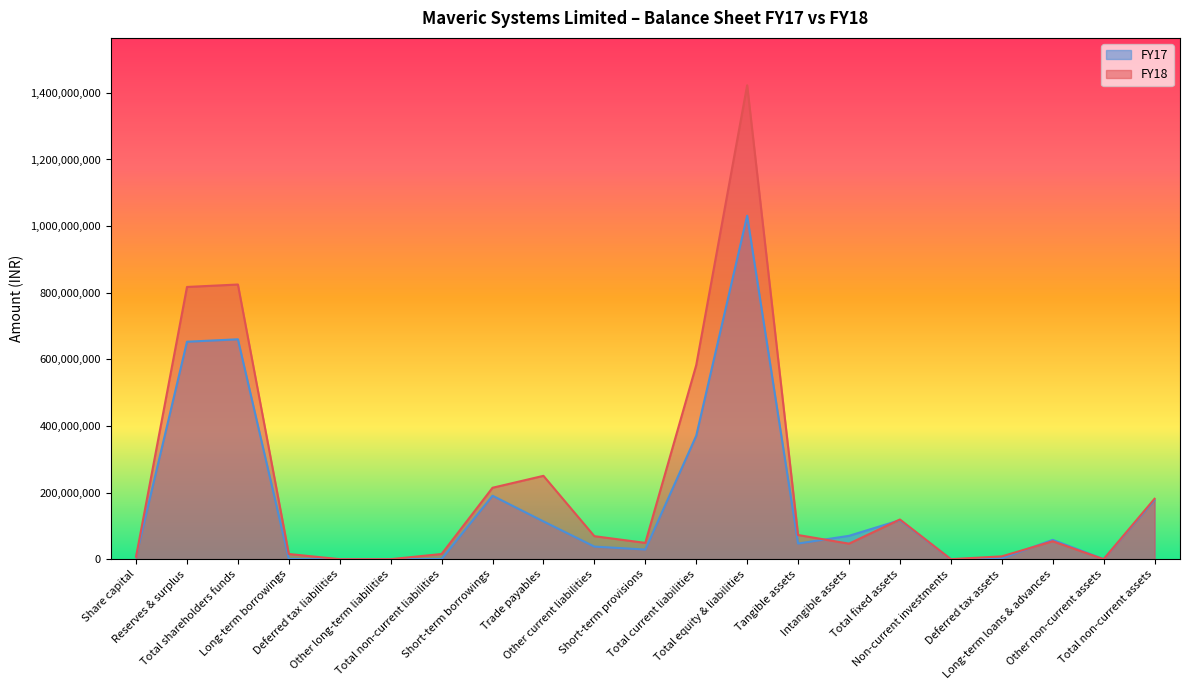

Does the chart have visible grid lines?

No